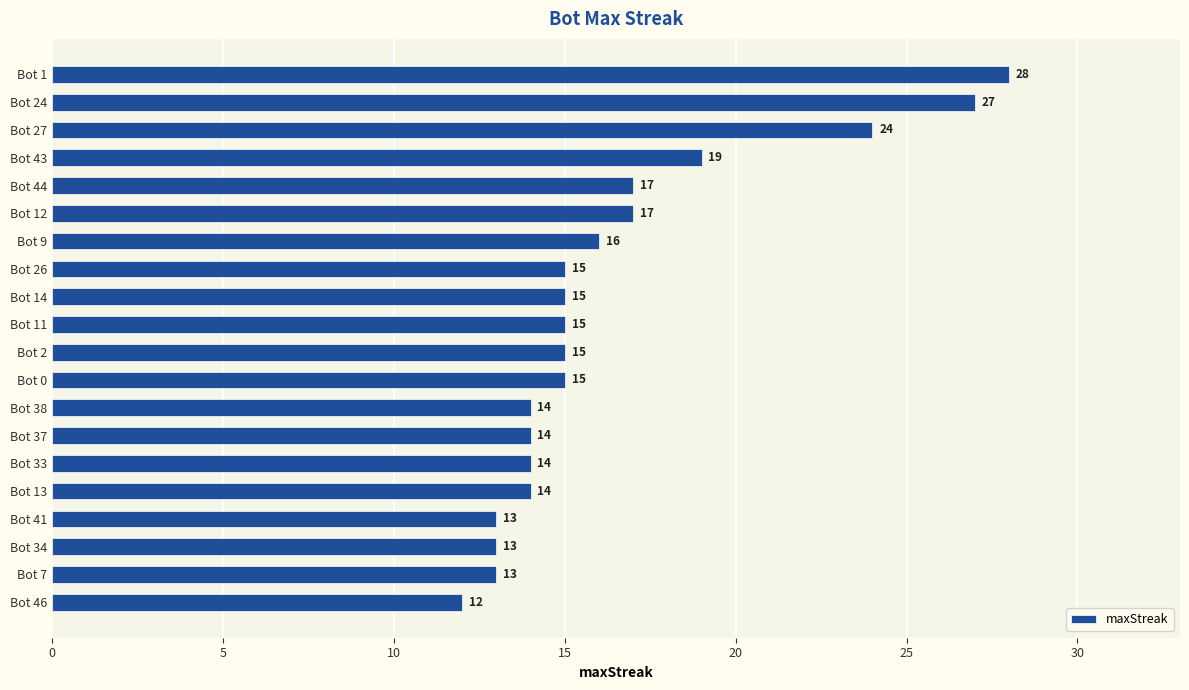

What position from the bottom is Bot 26?

13